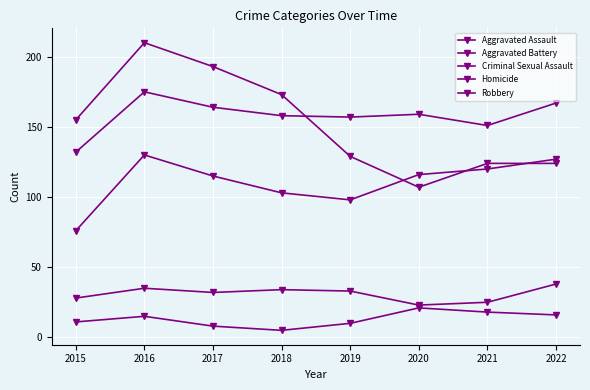

Is the value of Homicide at 2017 greater than the value of Aggravated Battery at 2022?

No